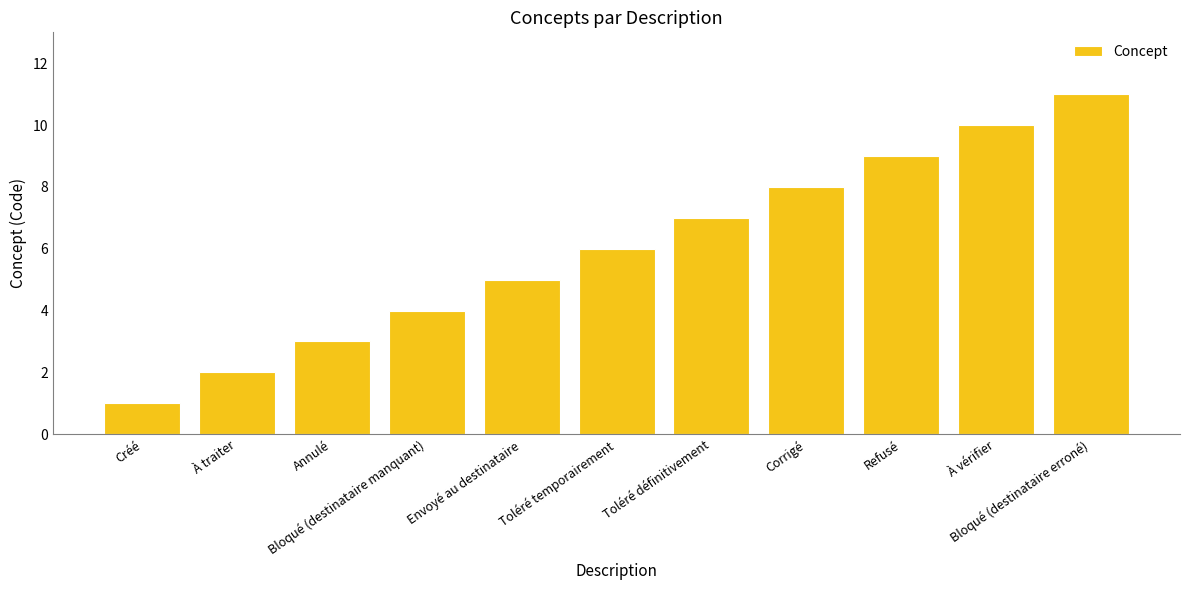

Is it true that the value at Annulé is 4?

False